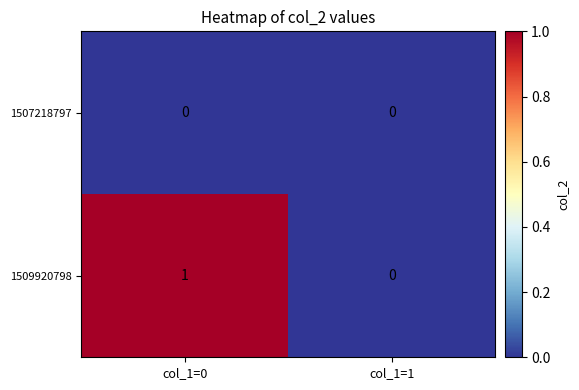

How many distinct data groups are displayed?

2